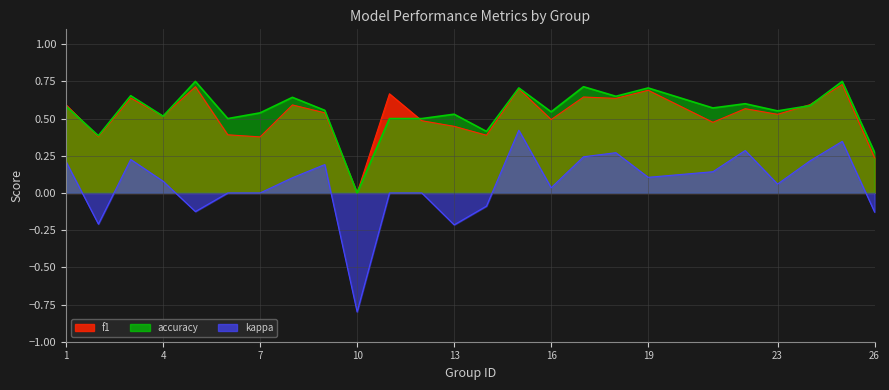

What is the difference between the second highest and minimum values in the kappa series?

1.1